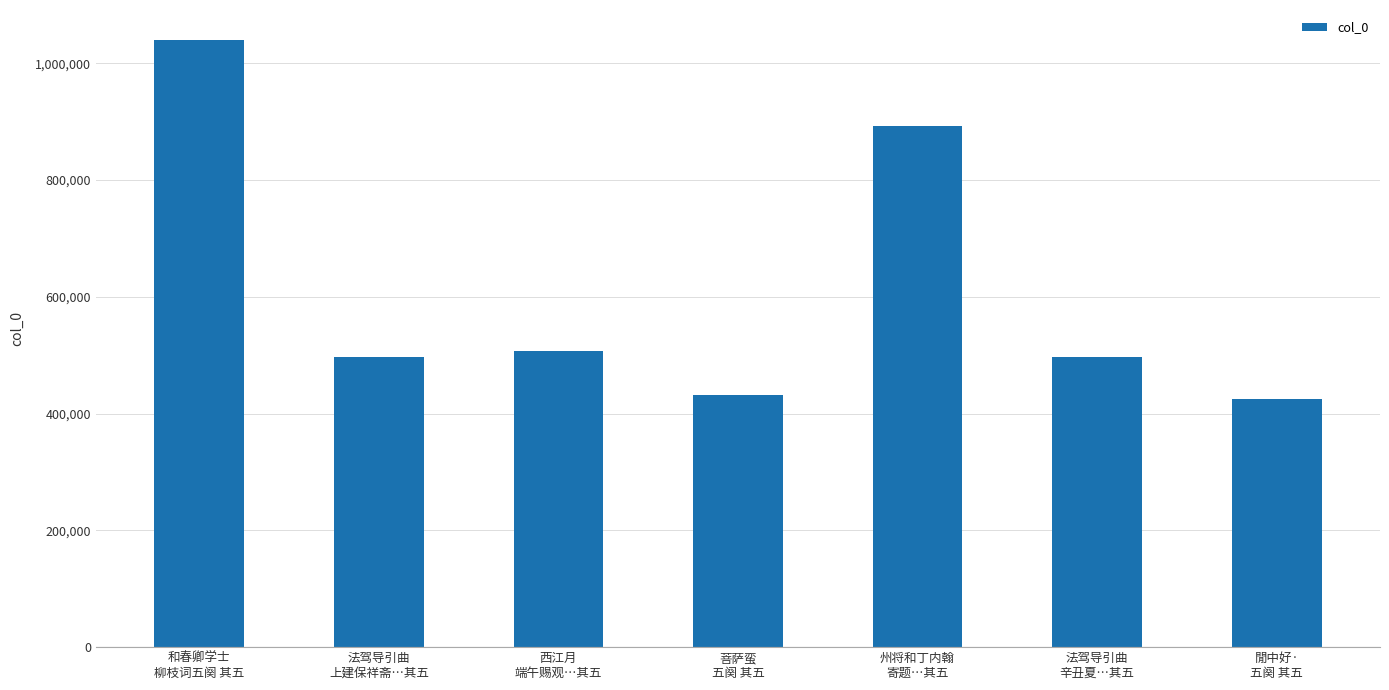

What is the average value?

612152